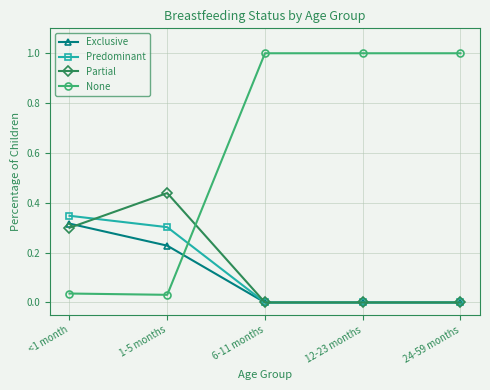

True or false: None has more than 1 points higher than both neighbors.

False